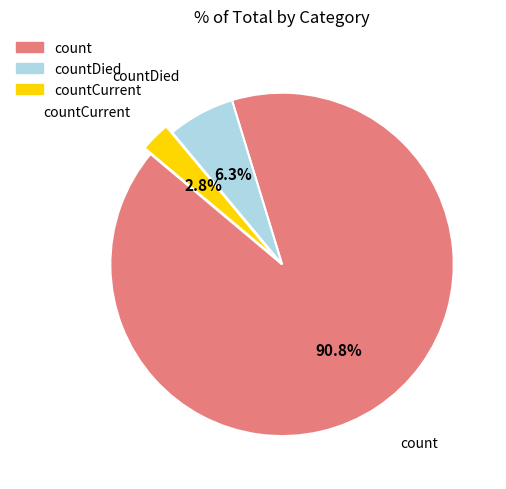

To the nearest percent, what portion does countDied represent?

6%